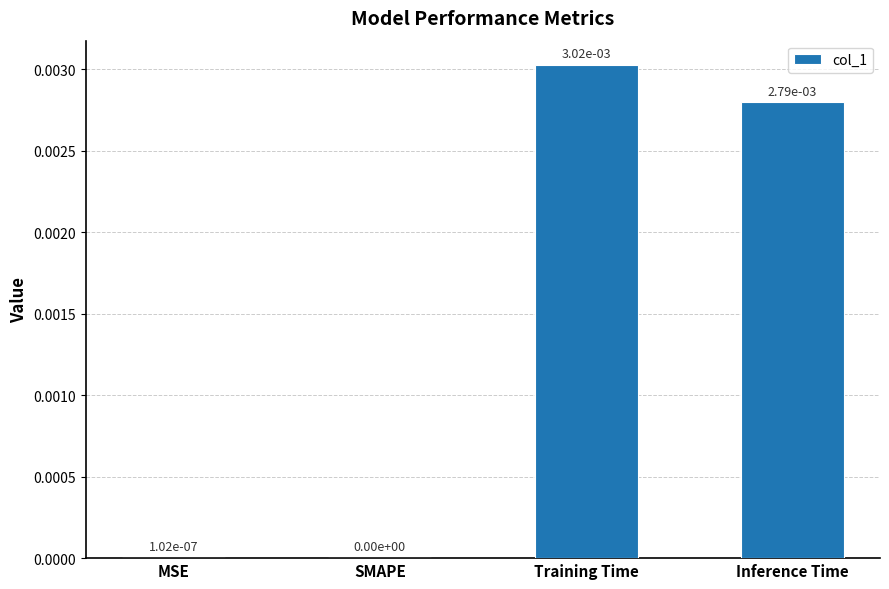

The value at MSE is 0.0. True or false?

True